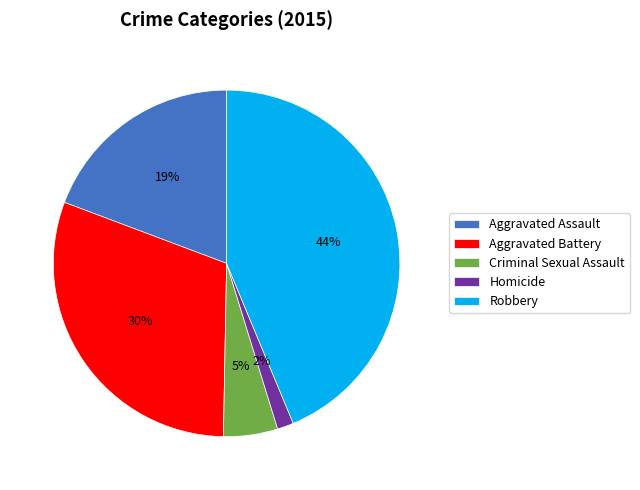

To the nearest percent, what percentage of the pie is Aggravated Battery?

30%